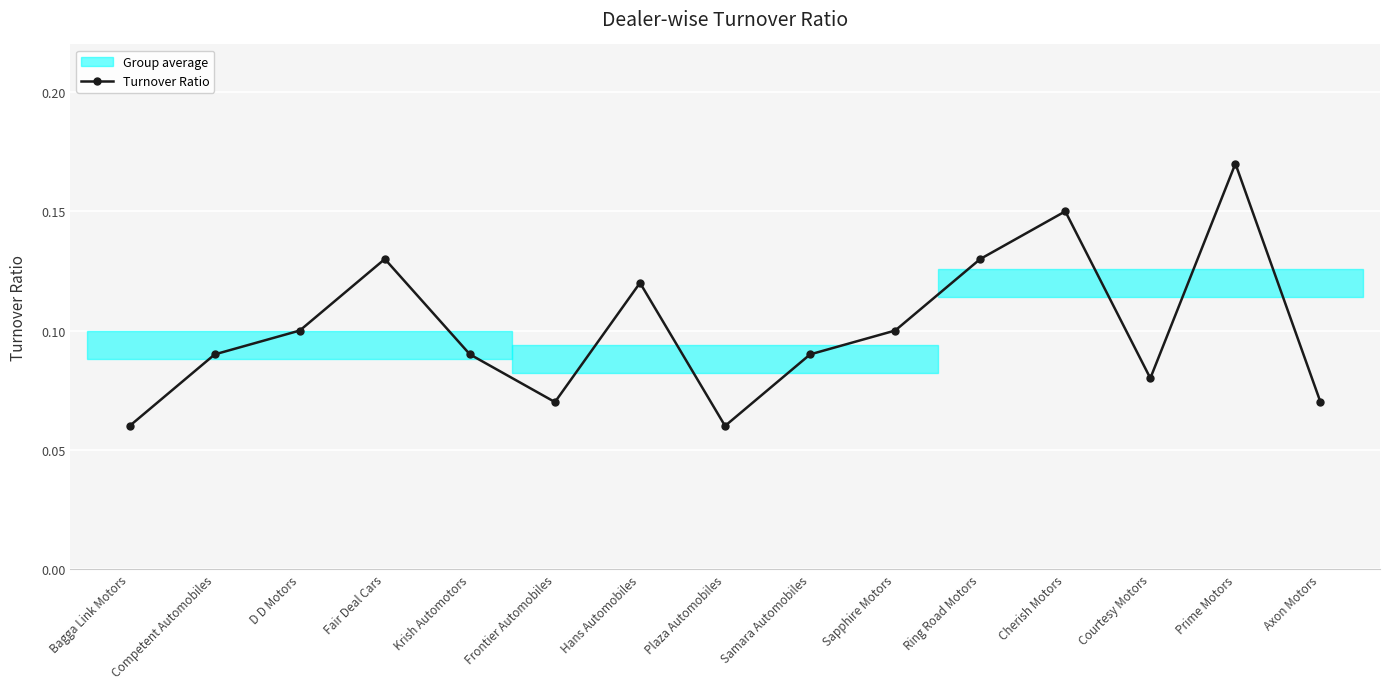

What is the sum of all values?

1.5